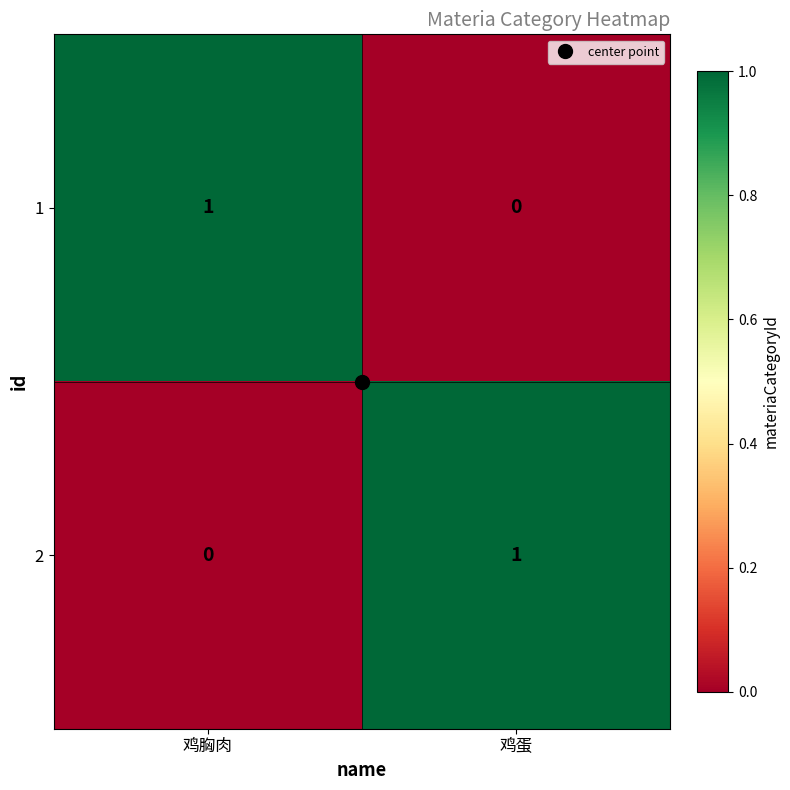

The value of 2 at 鸡胸肉 is 0. True or false?

True